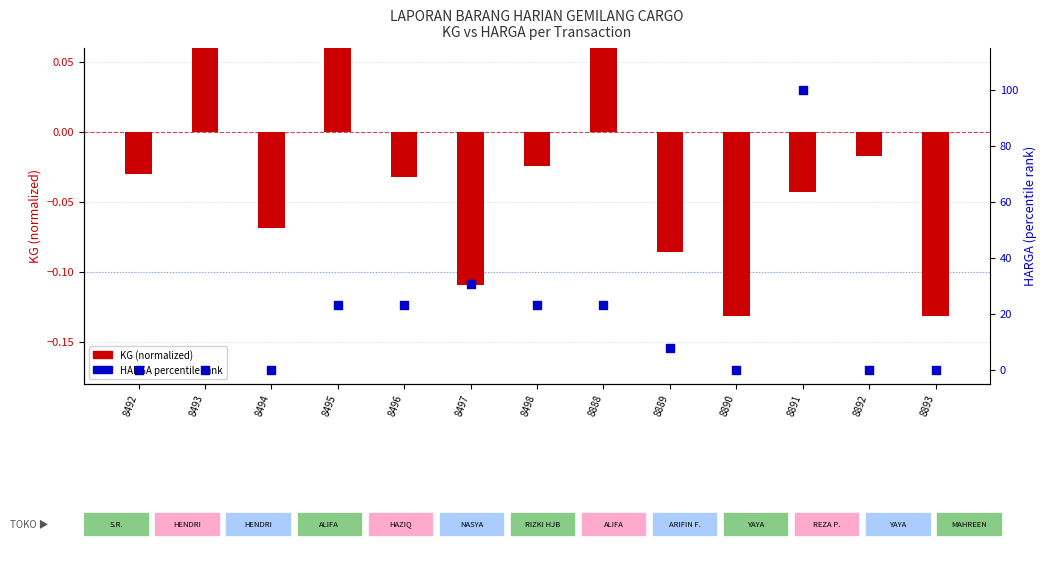

Which series has the widest spread of Y values?

HARGA (percentile)